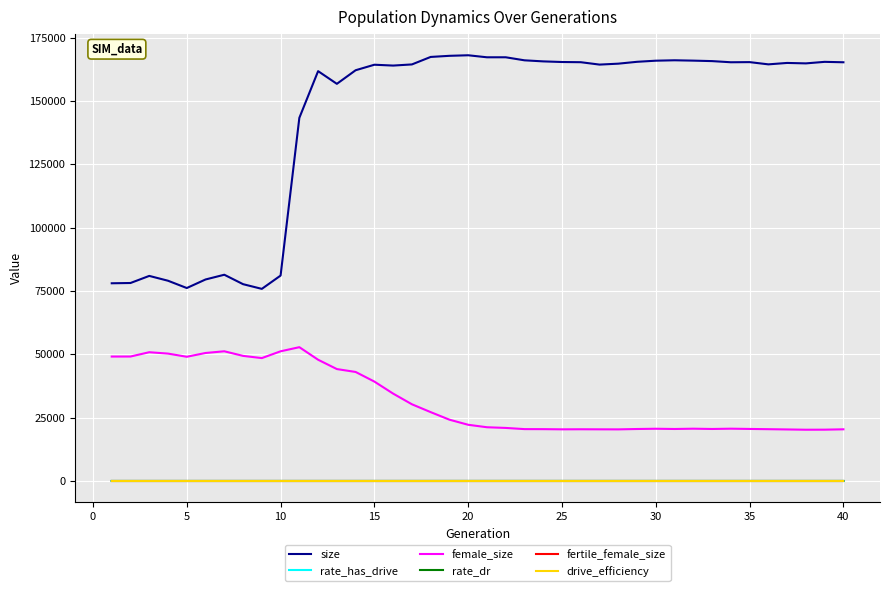

Which series has the largest total across all categories?

size